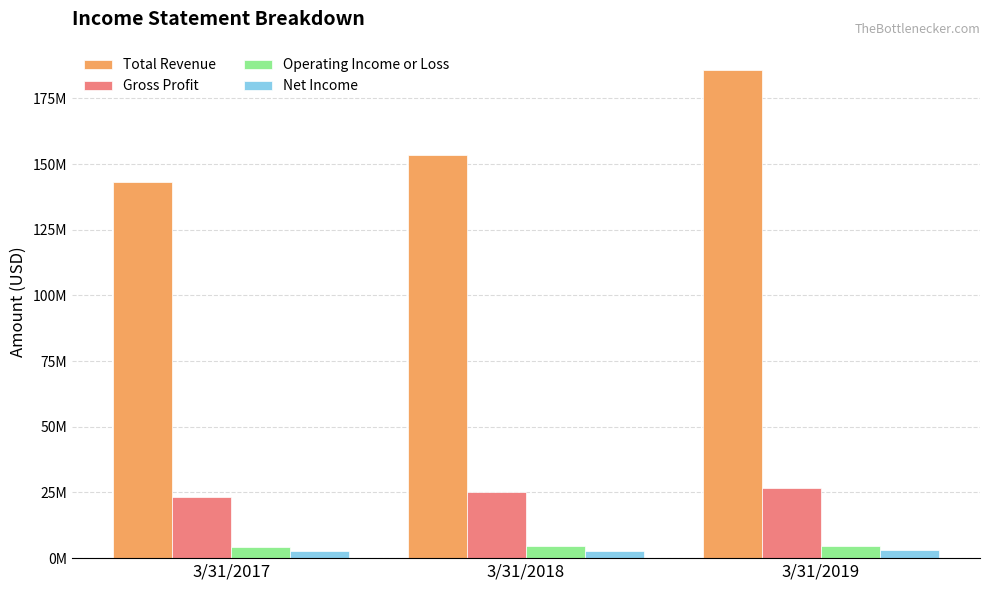

Are the bars horizontal?

No